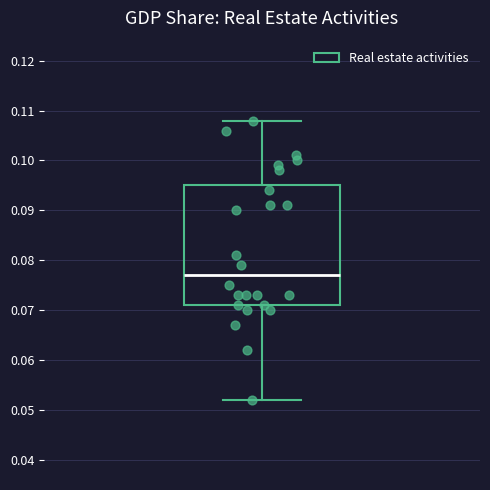

Transcribe this box plot: give where the median line is, the range the box spans, and where the two whiskers end, as read against the y-axis. The values are not printed on the chart, so give them approximately, as read against the axis.

median 0.077, box 0.071 to 0.095, whiskers 0.052 to 0.108